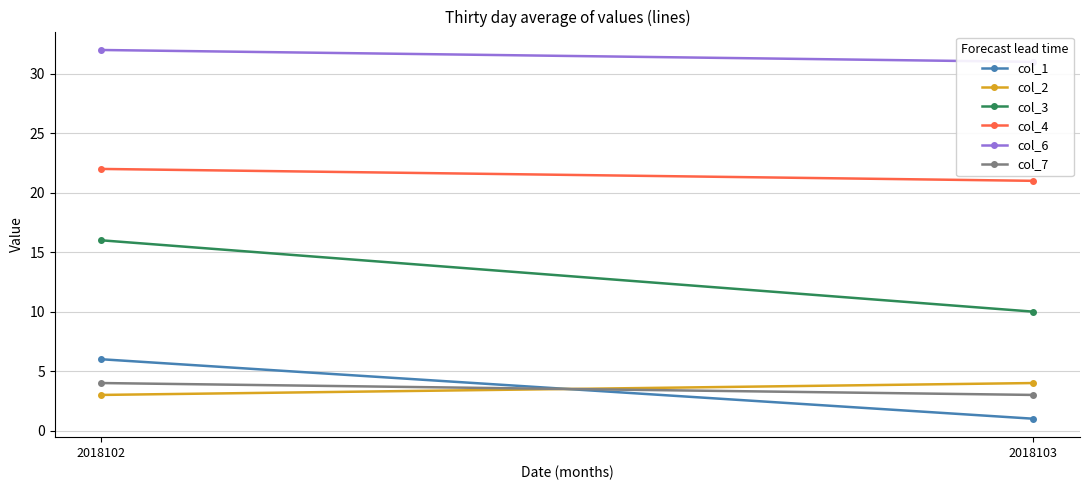

Count the col_7 values in the range 3 to 4.

2